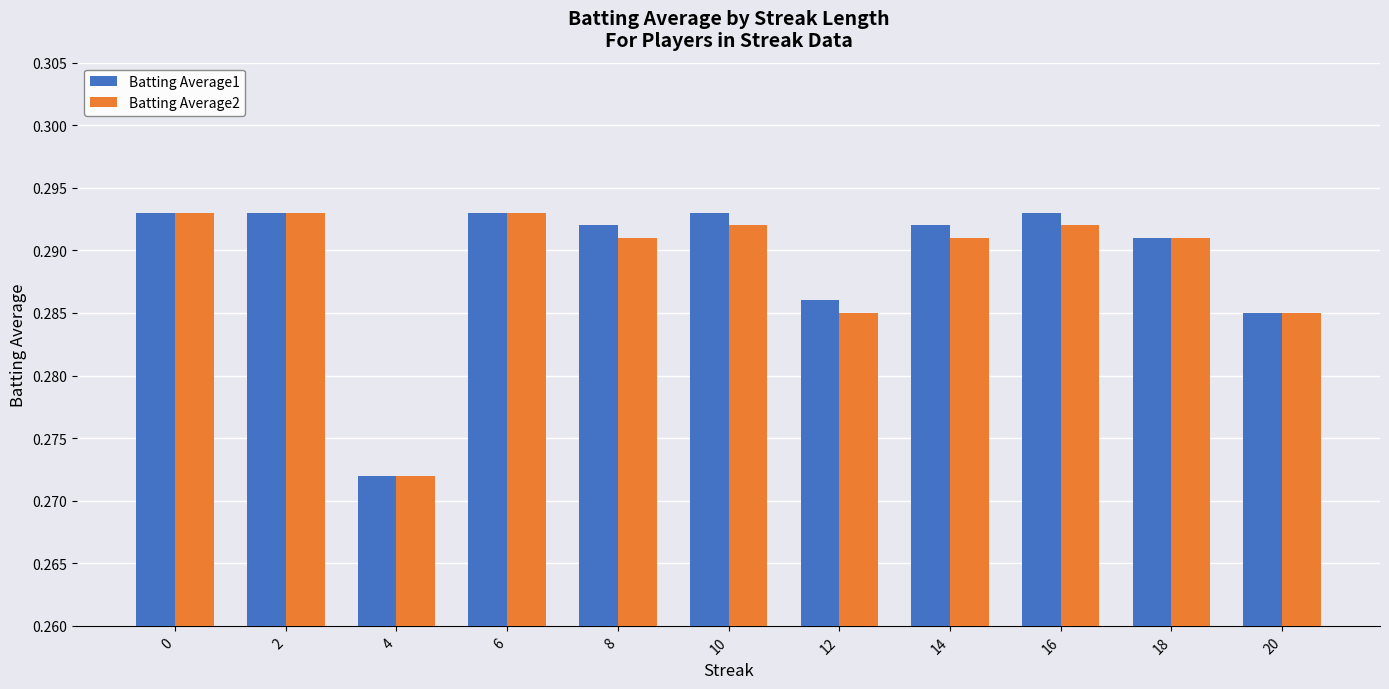

The Batting Average1 series shows 0.5 at 4. True or false?

False